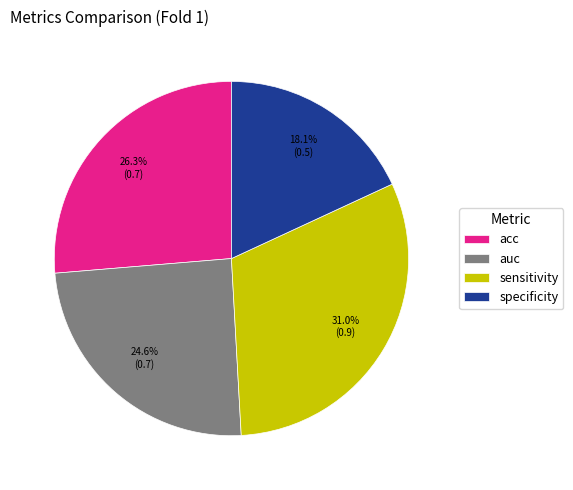

What is the largest slice in the pie chart?

sensitivity